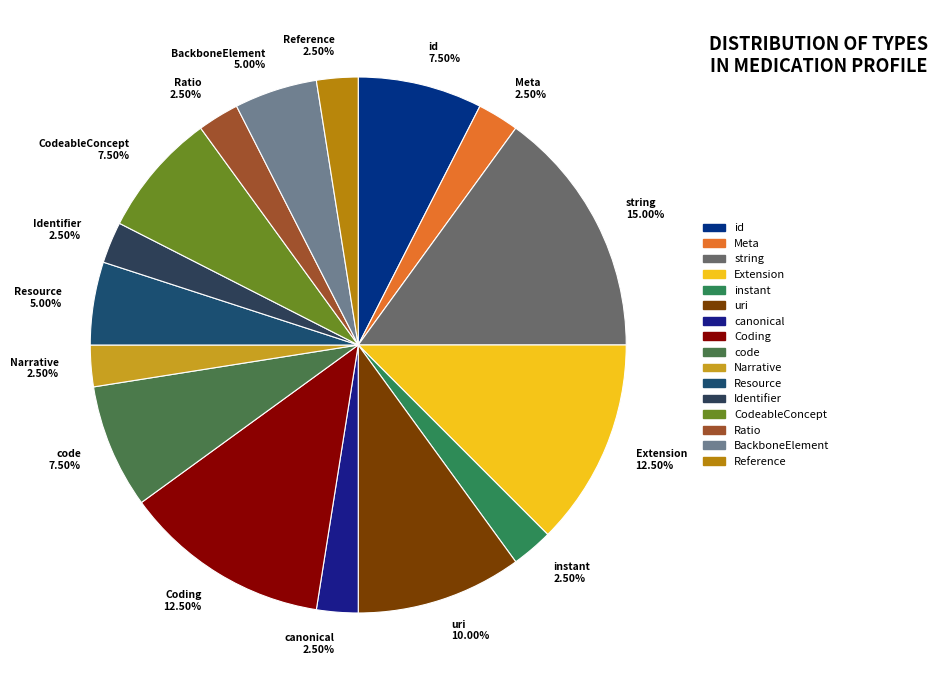

Is there any slice that represents more than half of the pie?

No